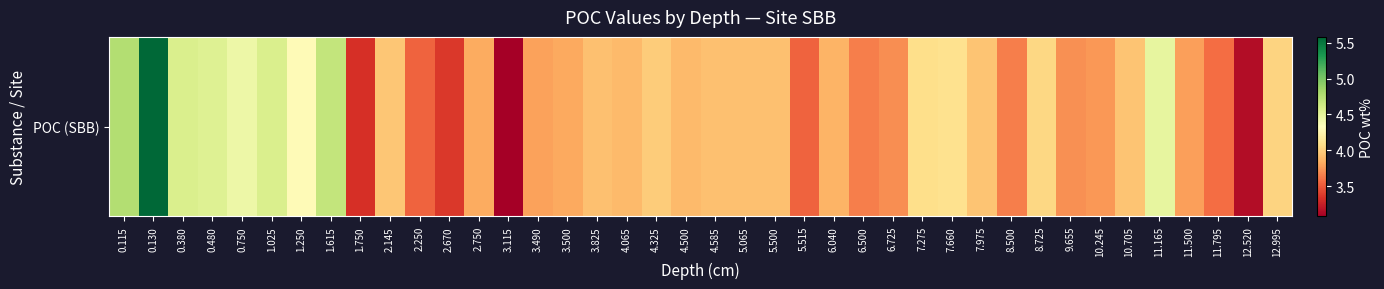

How many distinct data groups are displayed?

1